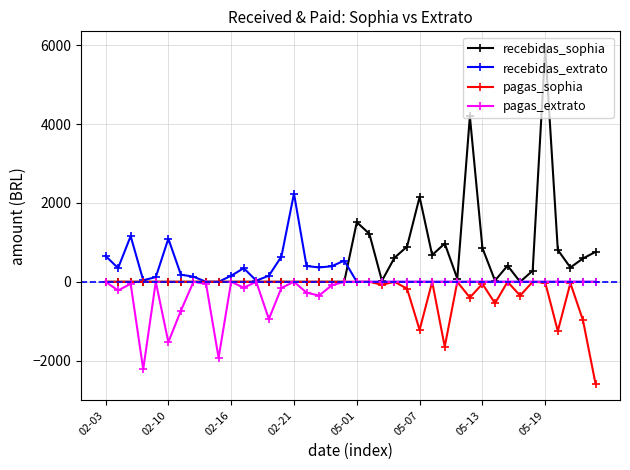

True or false: pagas_extrato has more than 1 interior local peaks.

True